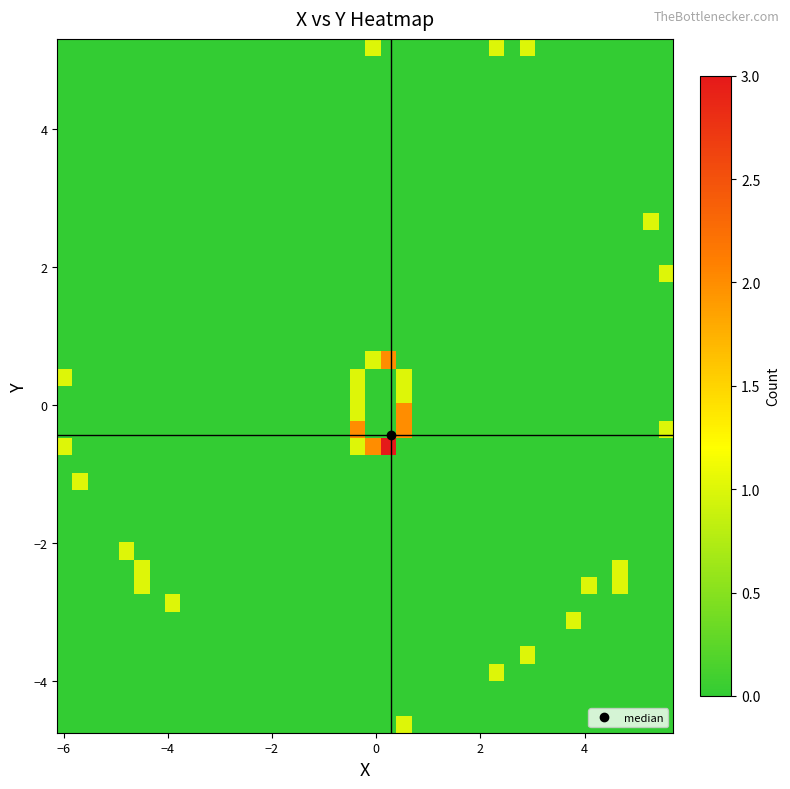

How many distinct data groups are displayed?

40